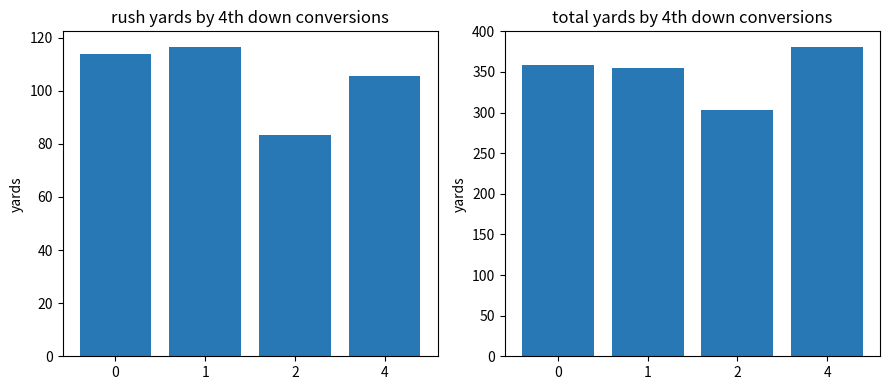

What is the difference between the second highest and minimum values in the total_yards series?

56.1